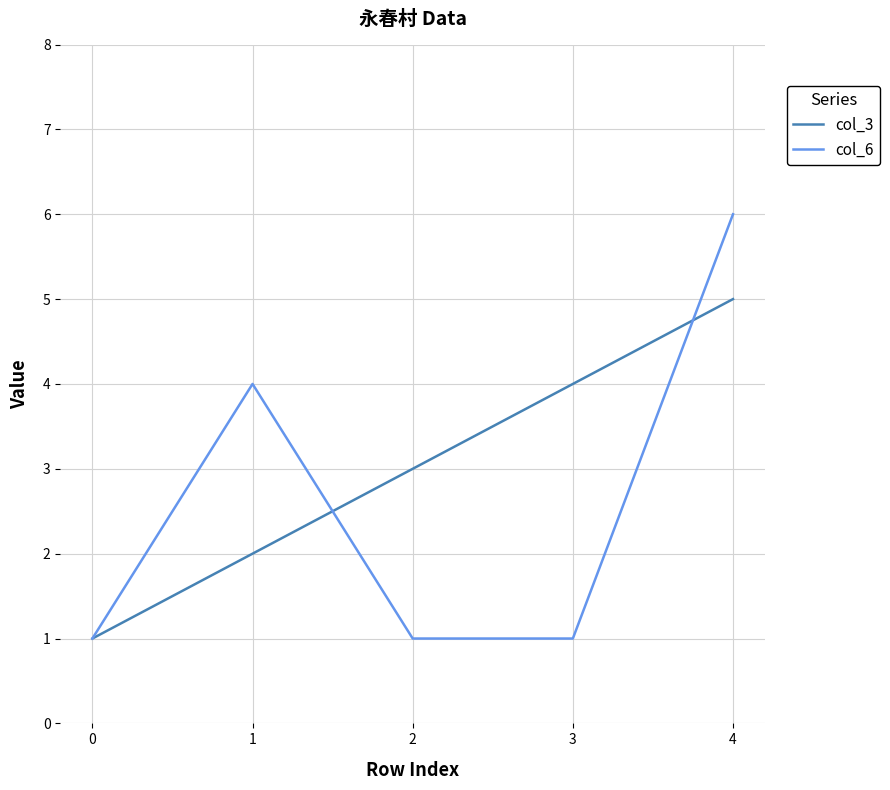

Which category has the highest value in the col_6 series?

4